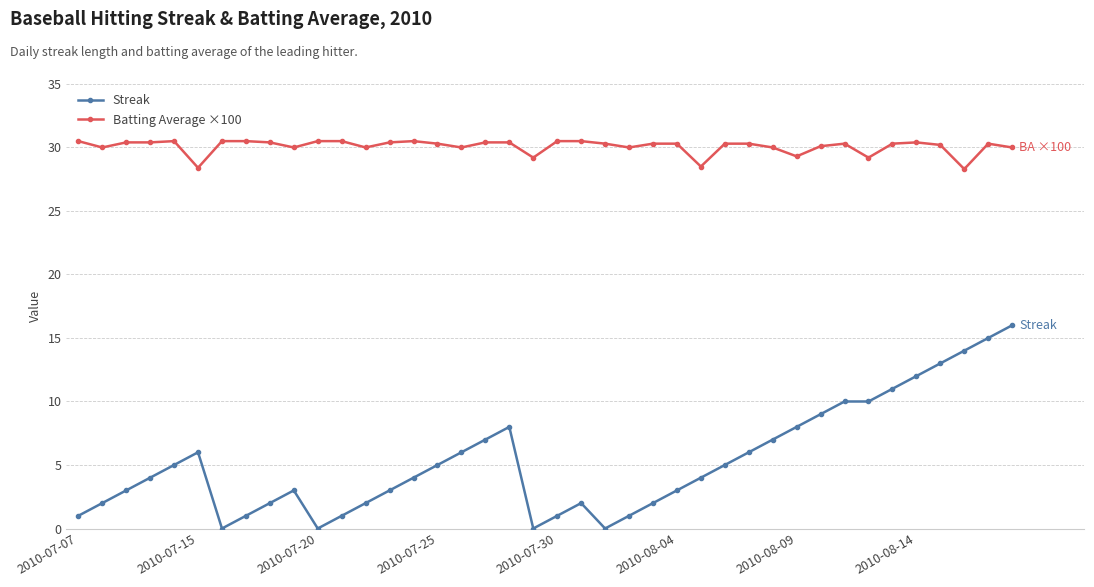

Which series has the largest total across all categories?

Batting Average ×100